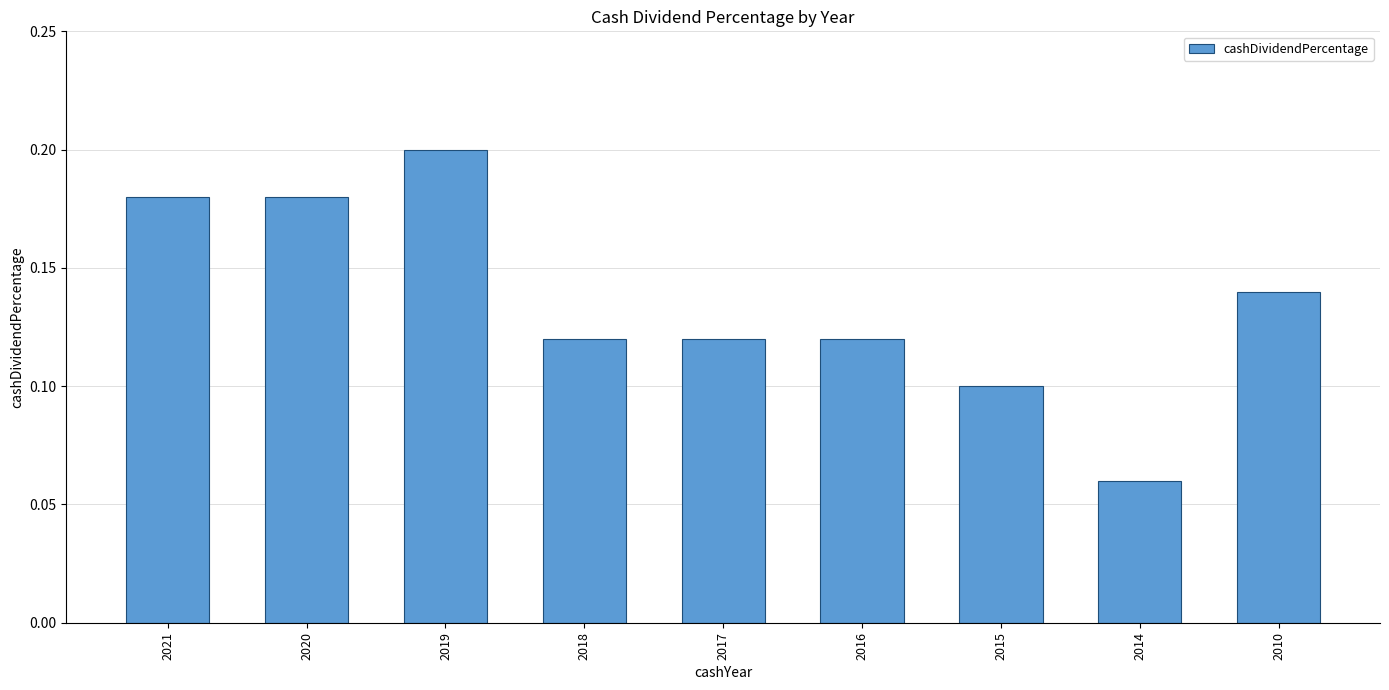

Which label corresponds to the smallest value in the chart?

2014